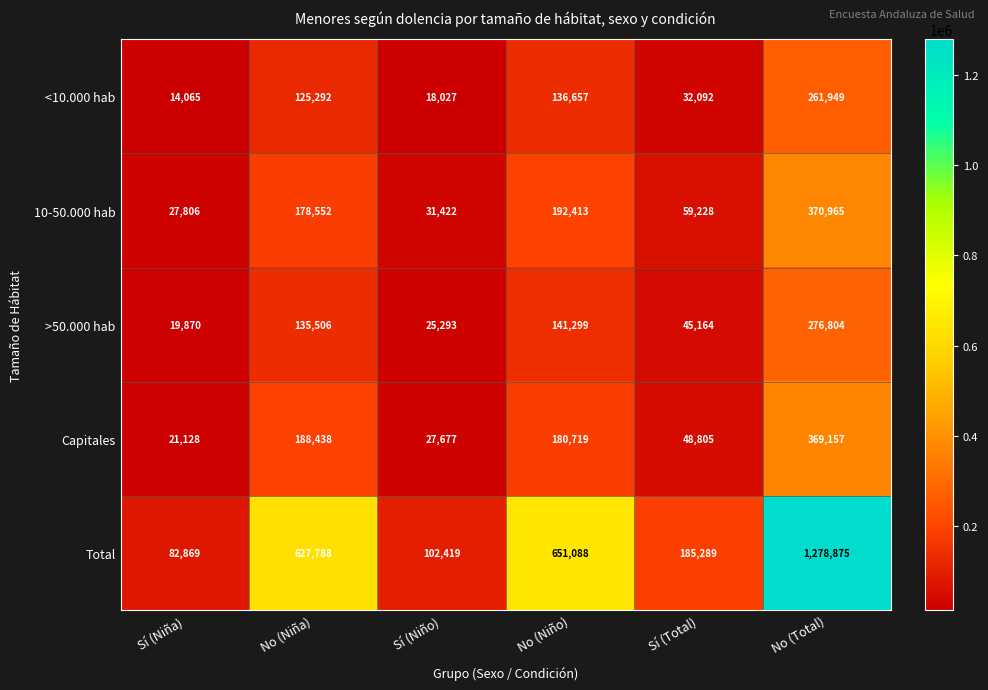

Reading right to left, what are all the values shown in this chart?

<10.000 hab: 261949	32092	136657	18027	125292	14065
10-50.000 hab: 370965	59228	192413	31422	178552	27806
>50.000 hab: 276804	45164	141299	25293	135506	19870
Capitales: 369157	48805	180719	27677	188438	21128
Total: 1278875	185289	651088	102419	627788	82869